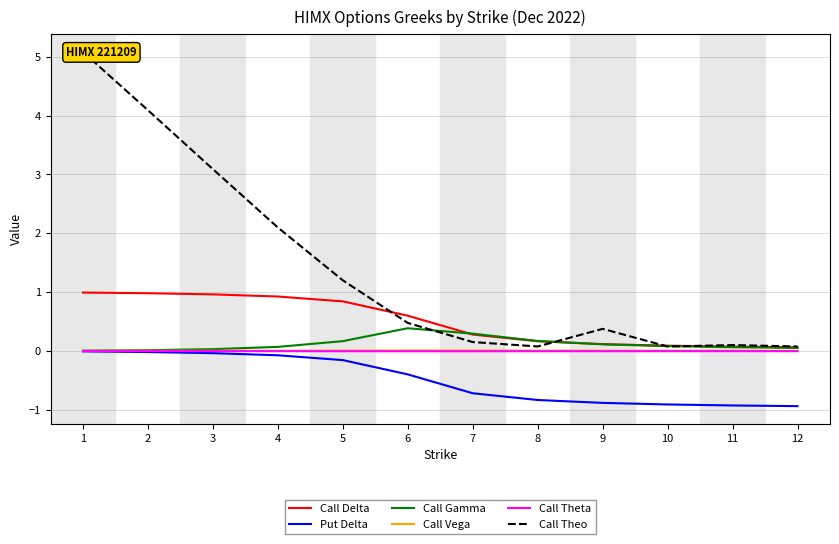

What is the minimum value for Put Delta?

-0.9